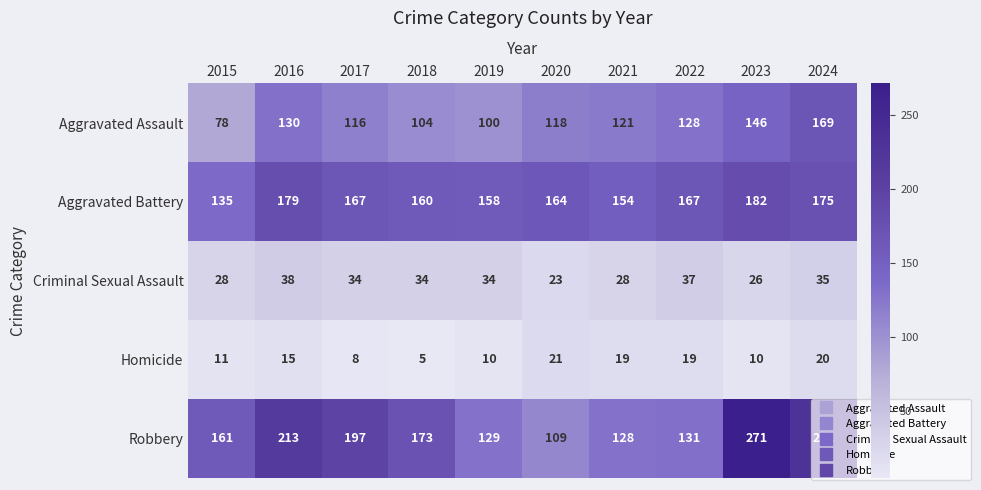

Between 2018 and 2023, which series saw the biggest shift?

Robbery